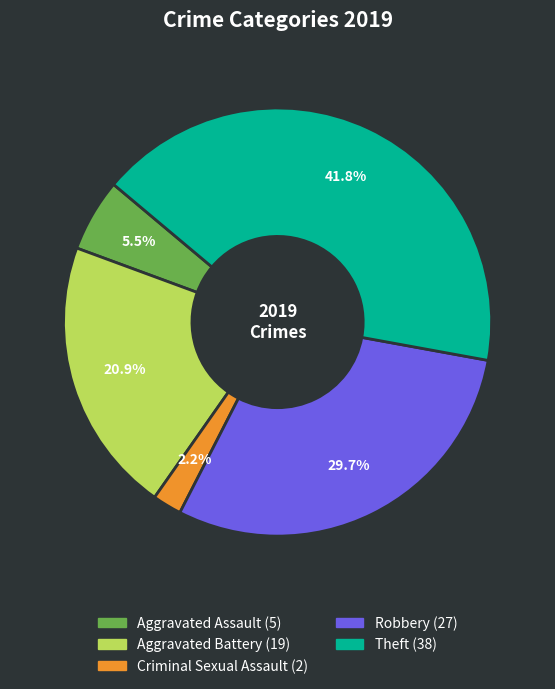

Does any single category account for the majority?

No